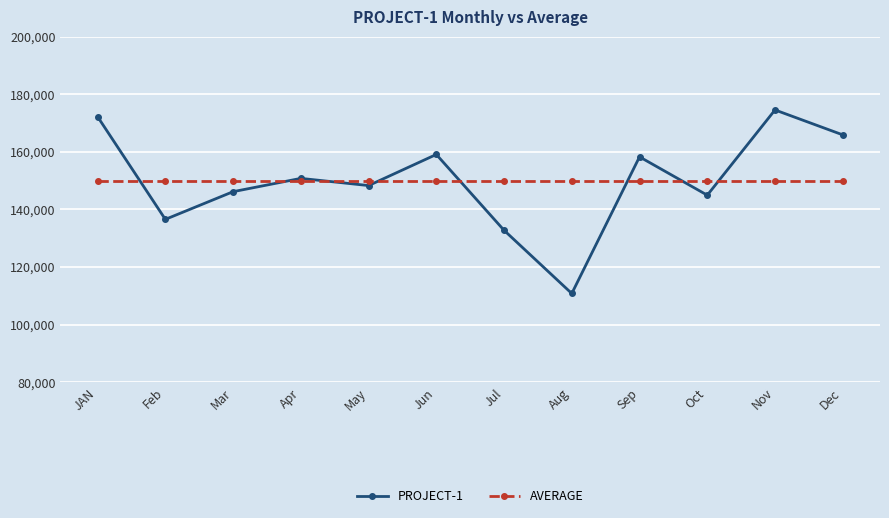

The value of PROJECT-1 at JAN is 282718.1. True or false?

False